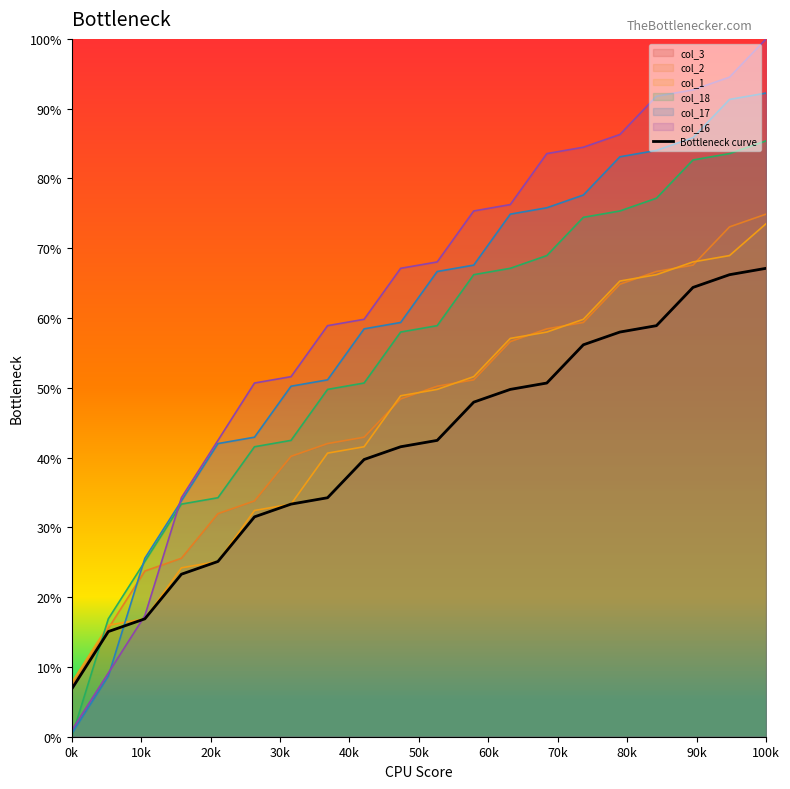

Which category has the lowest value across all series?

0k